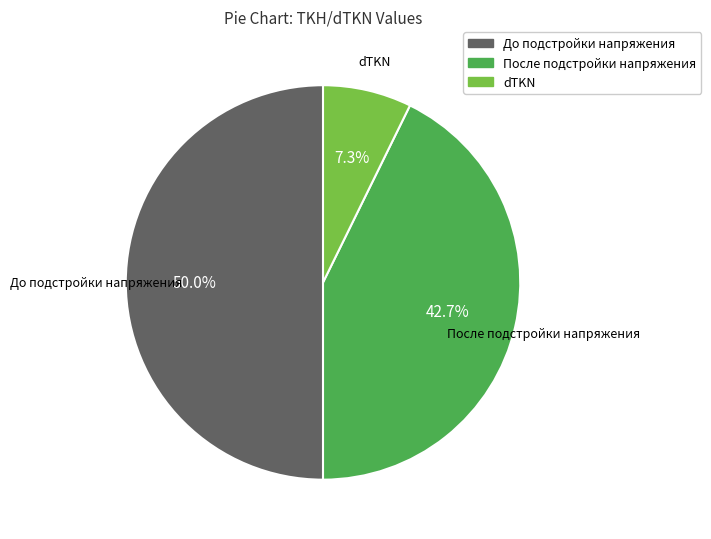

What is the largest slice in the pie chart?

До подстройки напряжения